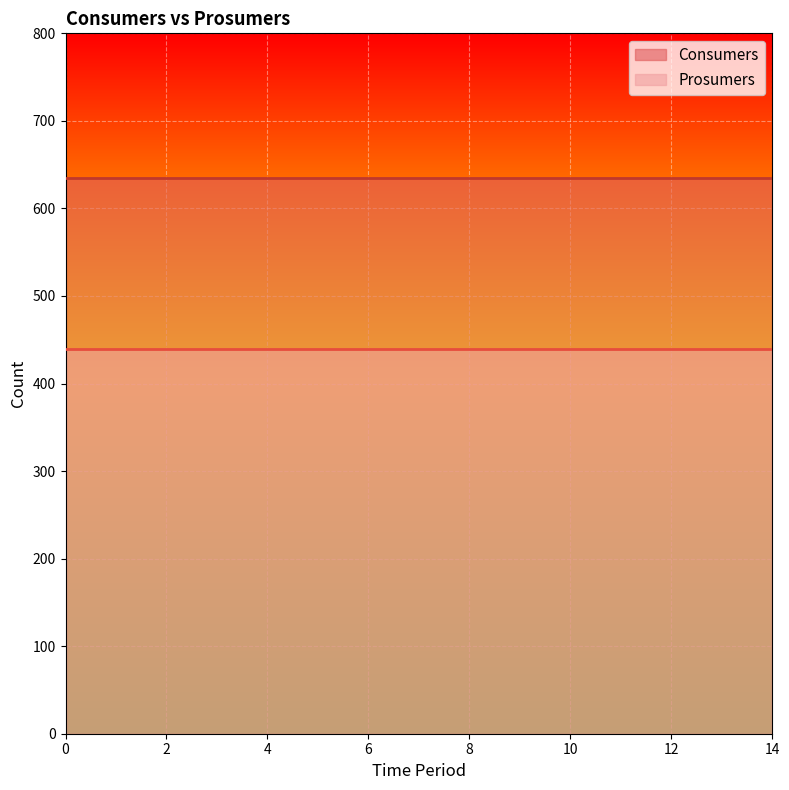

What is the sum of the Consumers values at 8 and 0?

1270